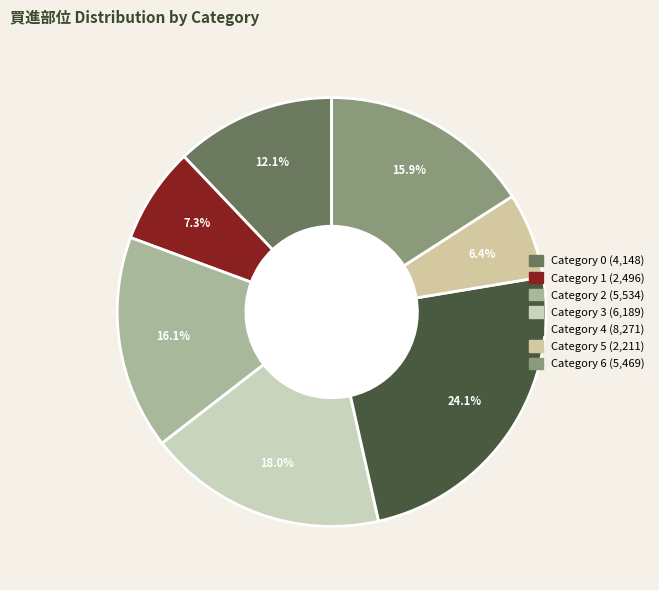

Count the number of slices in the pie.

7